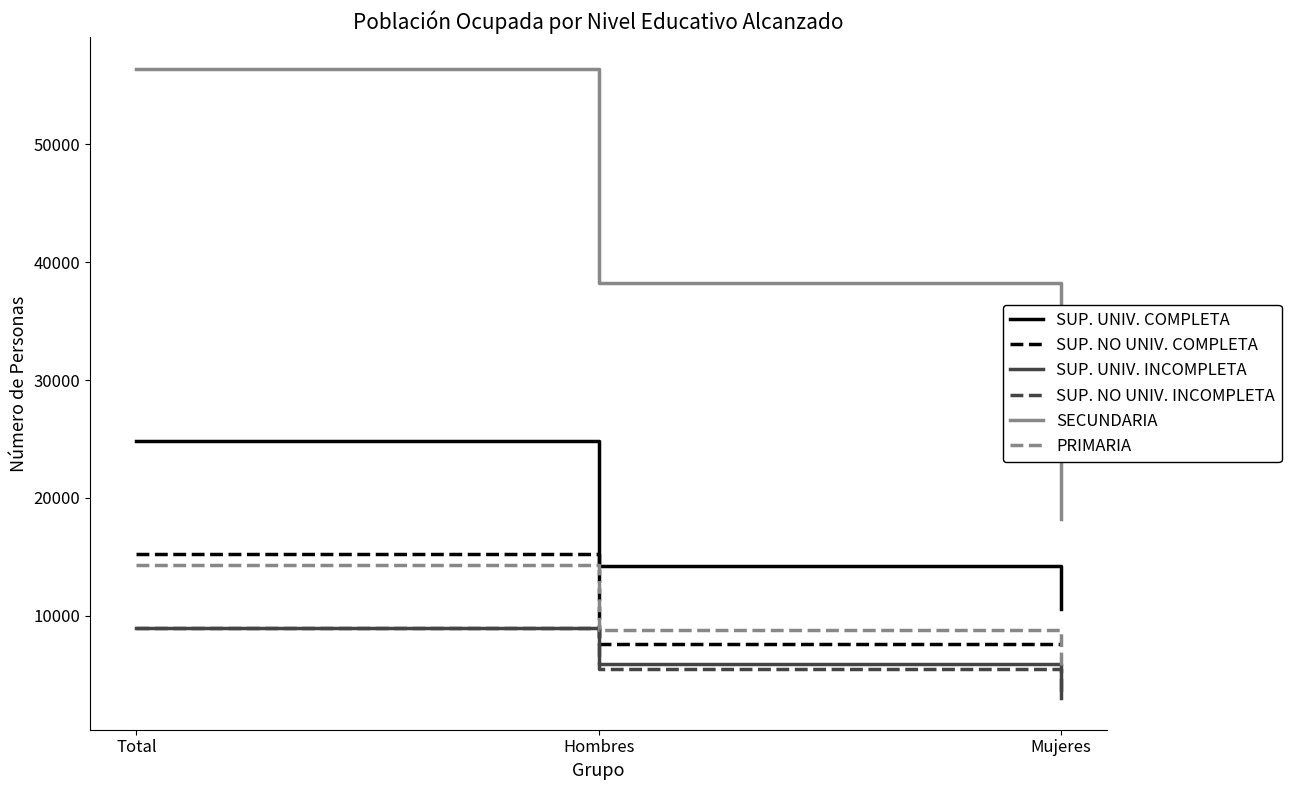

Rank the categories by SUP. NO UNIV. INCOMPLETA value from lowest to highest.

Mujeres, Hombres, Total